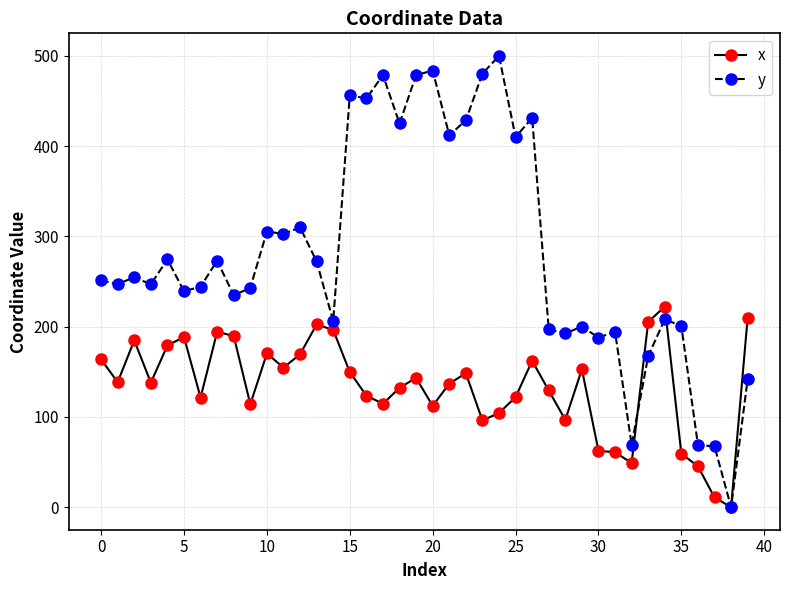

True or false: x has more than 2 interior local peaks.

True